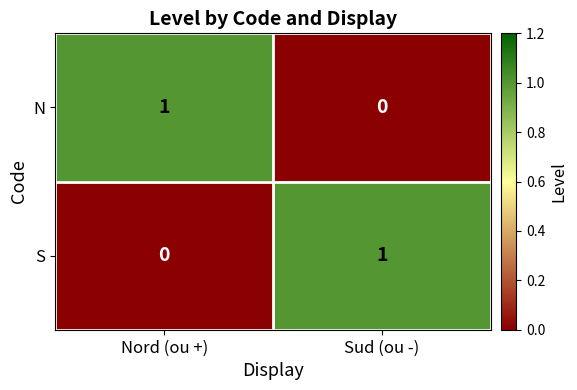

Reading right to left, transcribe all the data shown in this chart.

N: 0	1
S: 1	0